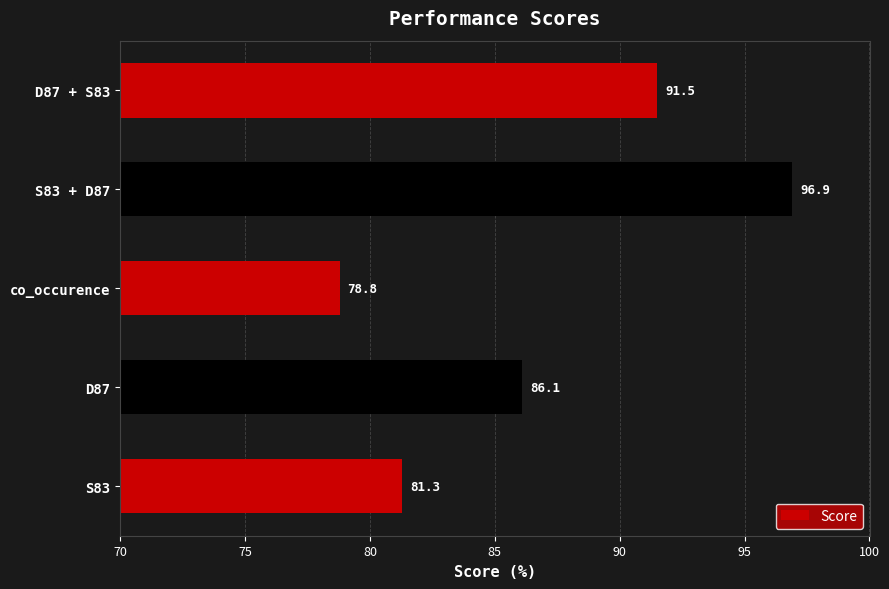

Reading top to bottom, extract all data points from this chart.

D87 + S83=91.5	S83 + D87=96.9	co_occurence=78.8	D87=86.1	S83=81.3